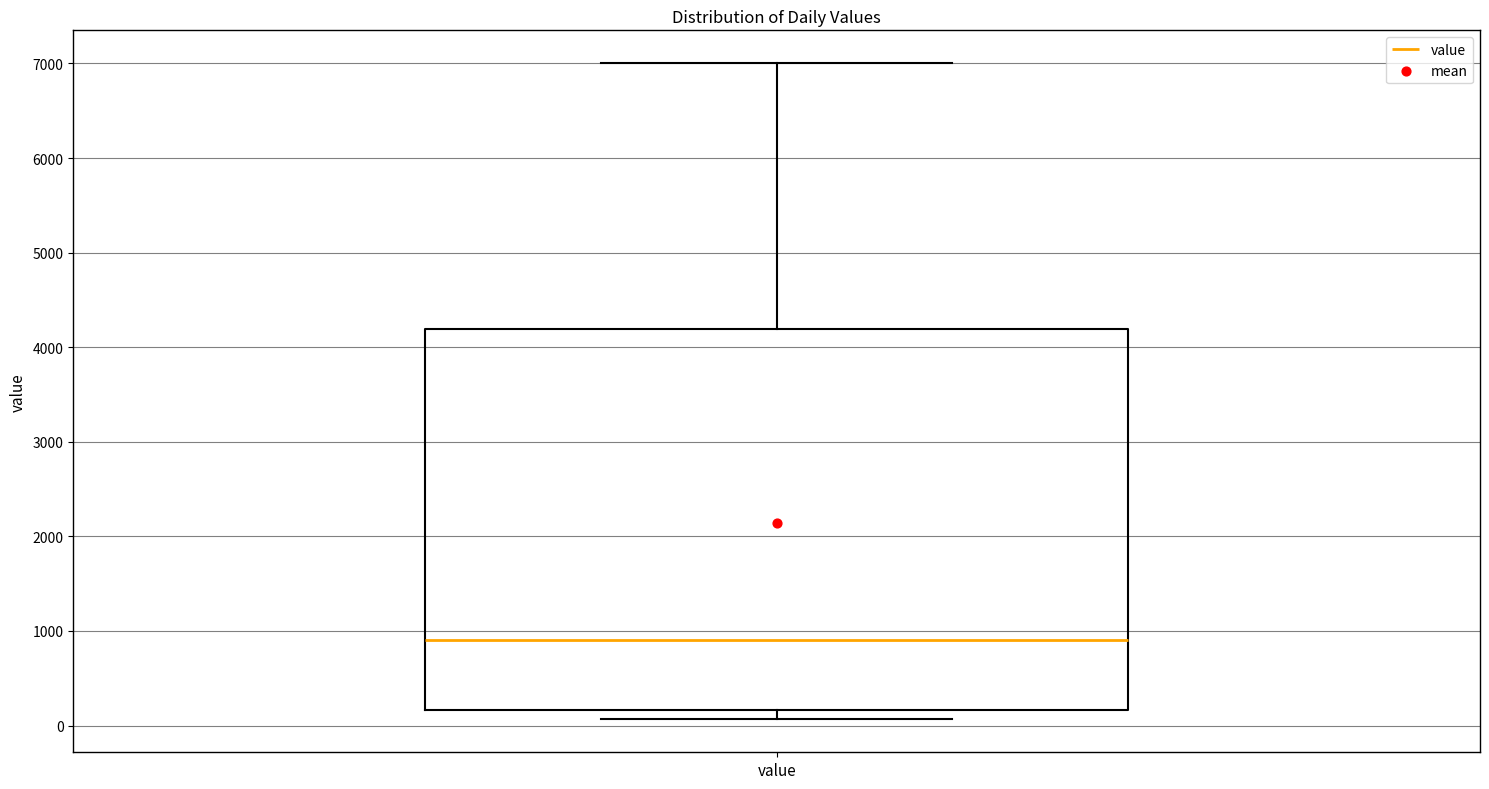

Read this box plot against the y-axis: the position of the median line, the range covered by the box, and the ends of both whiskers. The values are not printed on the chart, so give them approximately, as read against the axis.

median 900, box 200 to 4200, whiskers 100 to 7000